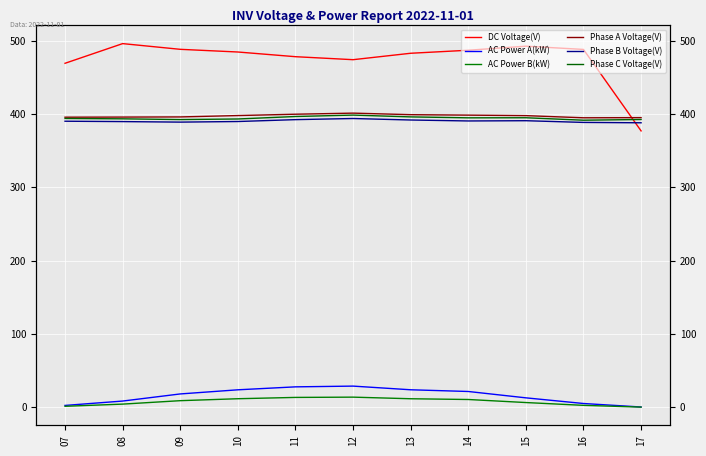

At which category does DC Voltage(V) reach its first local valley?

12